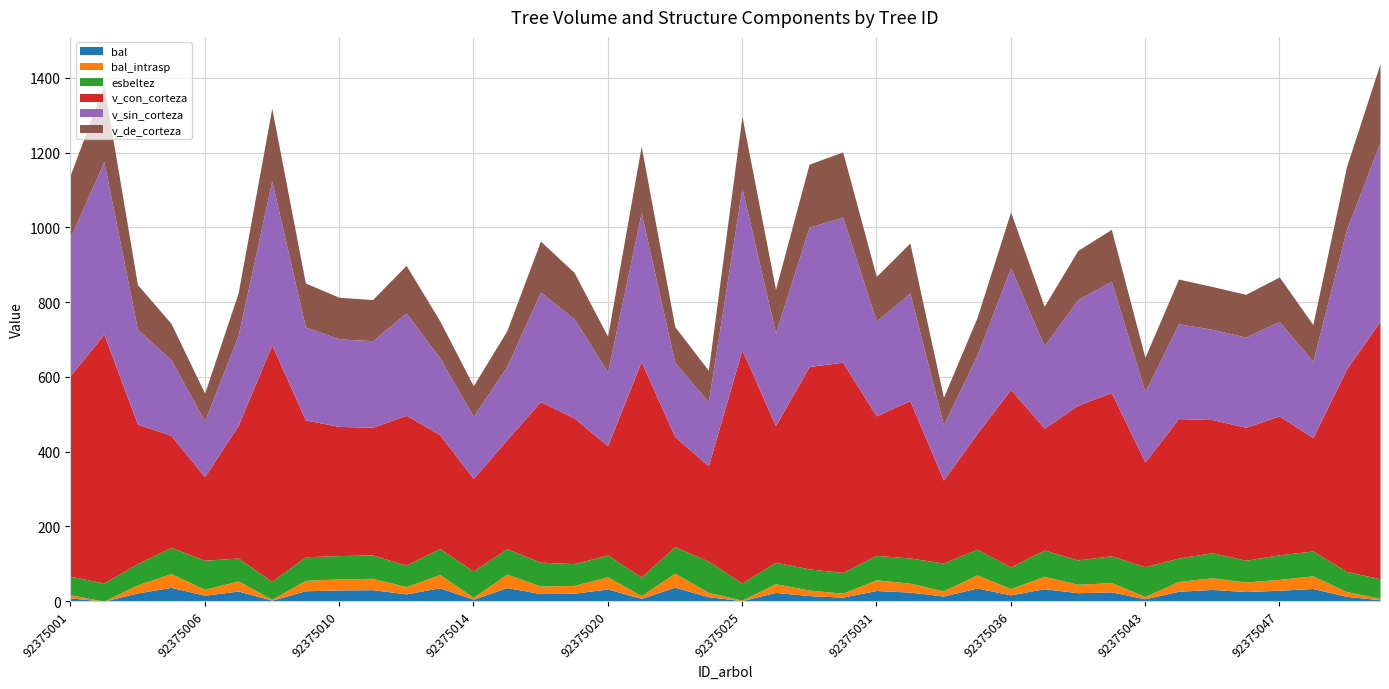

At which category does v_sin_corteza reach its first local valley?

92375006